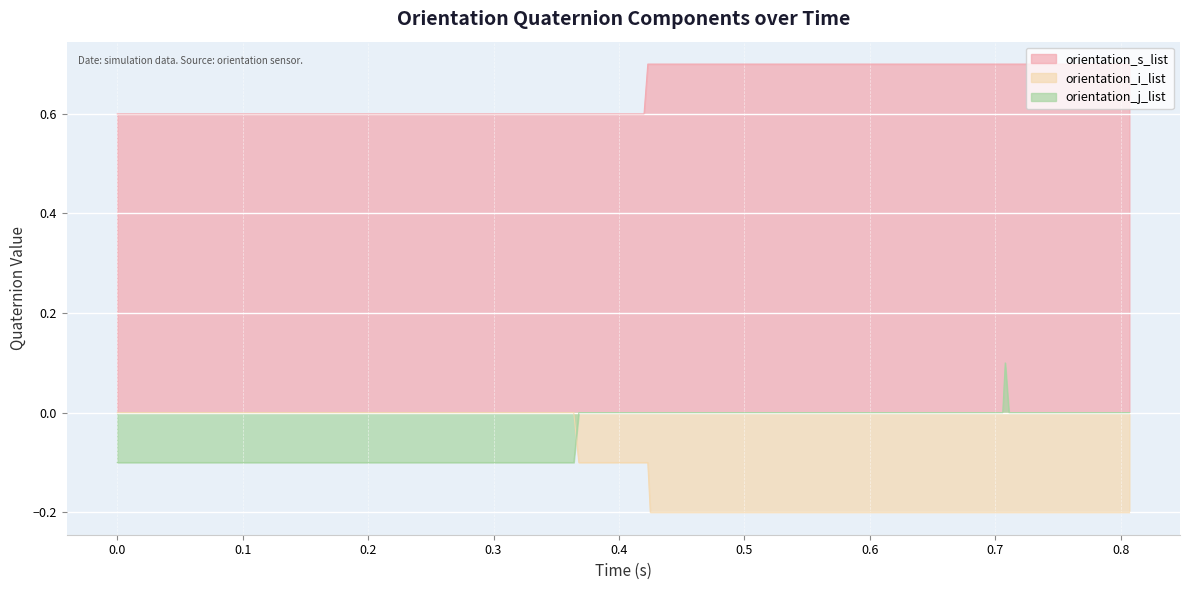

Which series has the largest total across all categories?

orientation_s_list